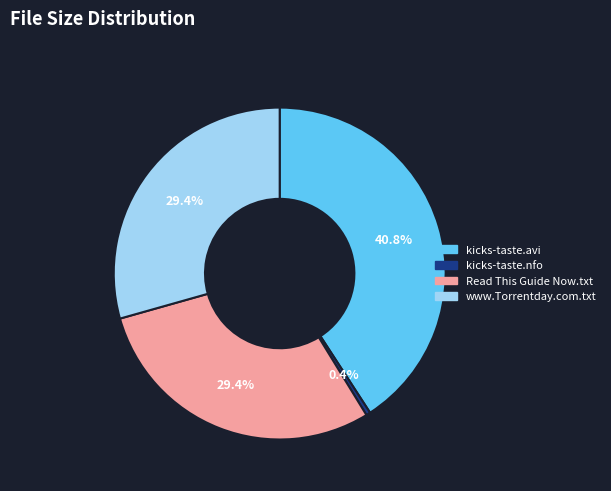

True or false: www.Torrentday.com.txt accounts for 40% of the total.

False